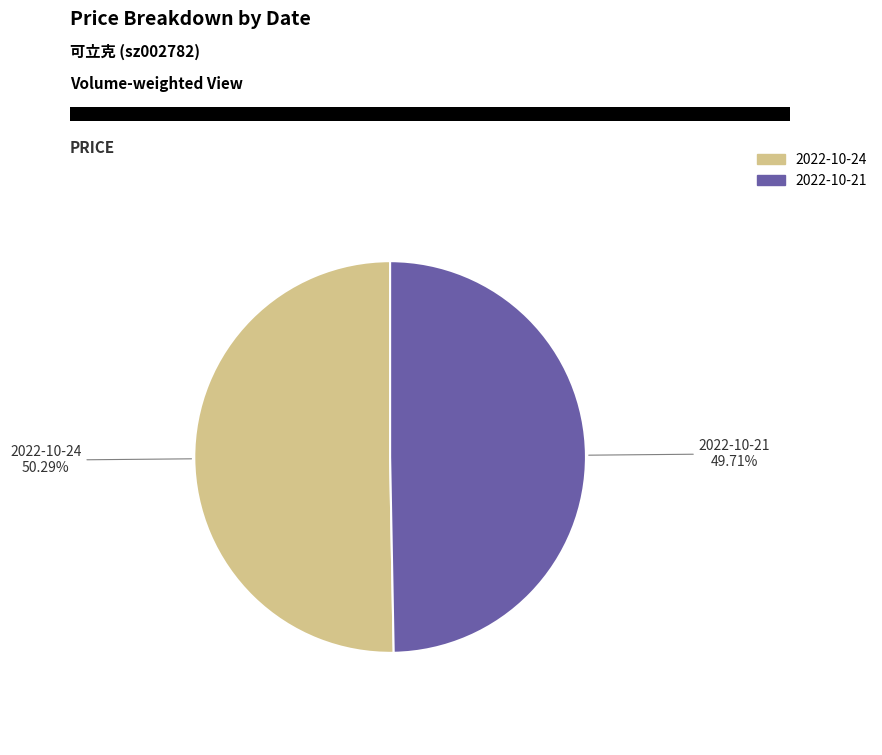

To the nearest percent, what is the difference between the largest and smallest slice percentages?

1%